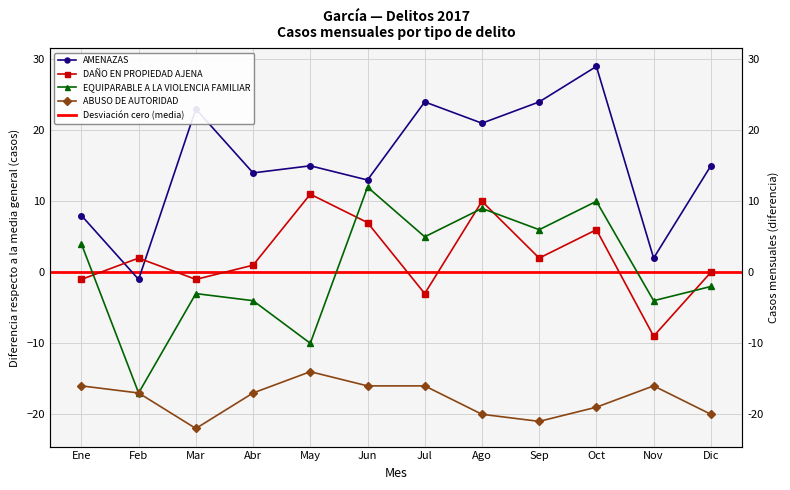

At how many categories does at least one series exceed 11?

9